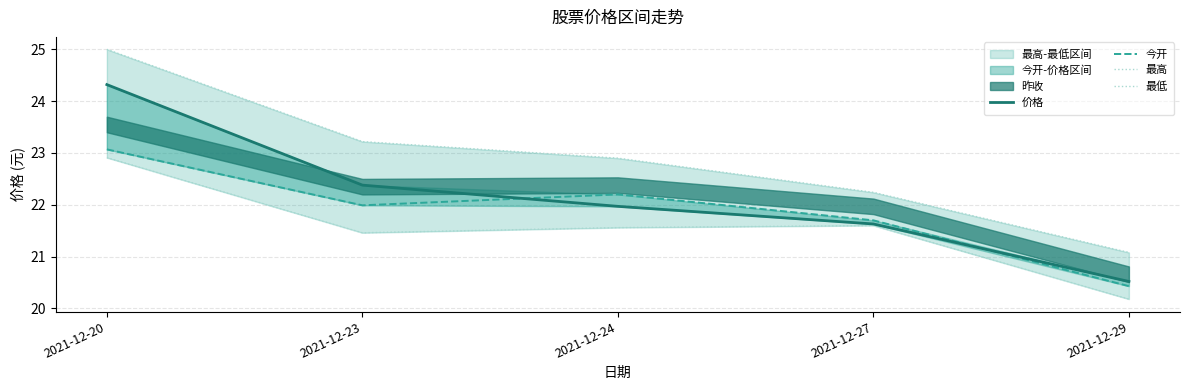

True or false: 最低 and 价格 intersect in this chart.

False